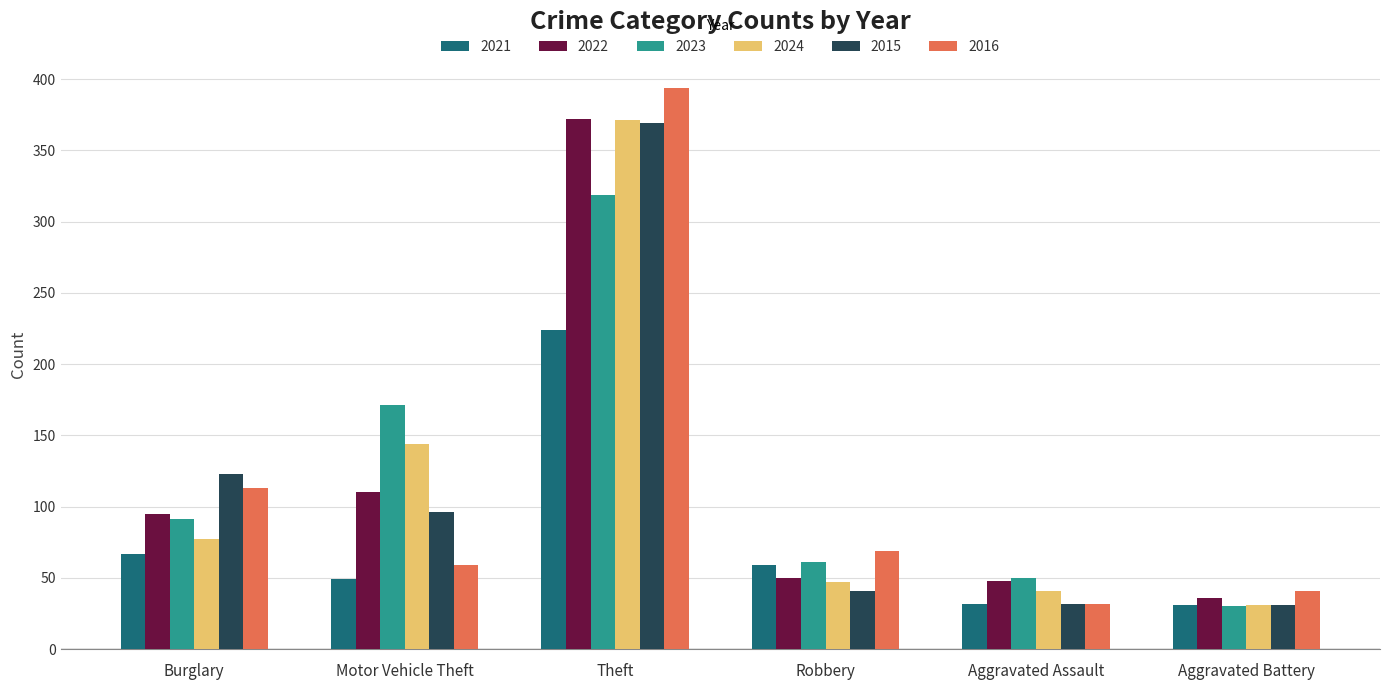

What is the sum of all 2024 values?

711